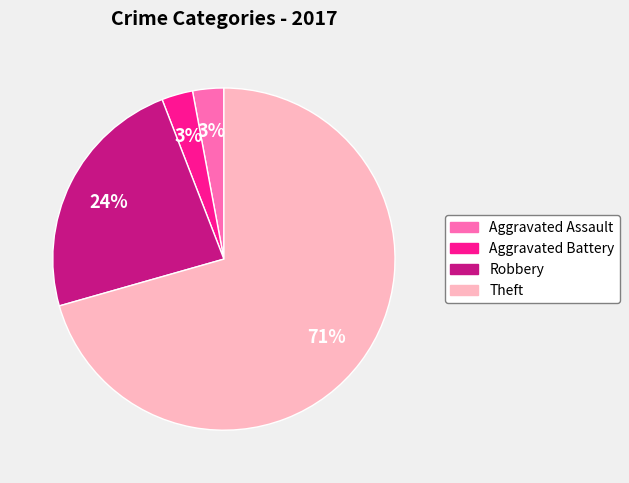

What percentage is the Aggravated Battery slice, to the nearest percent?

3%